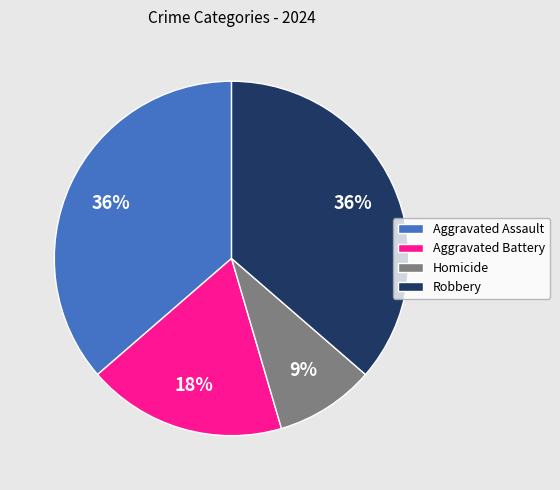

To the nearest percent, what percentage of the pie is Homicide?

9%